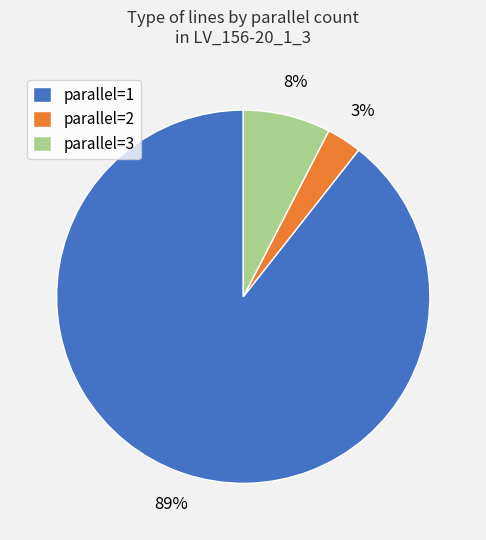

To the nearest percent, what percentage of the pie is parallel=1?

89%